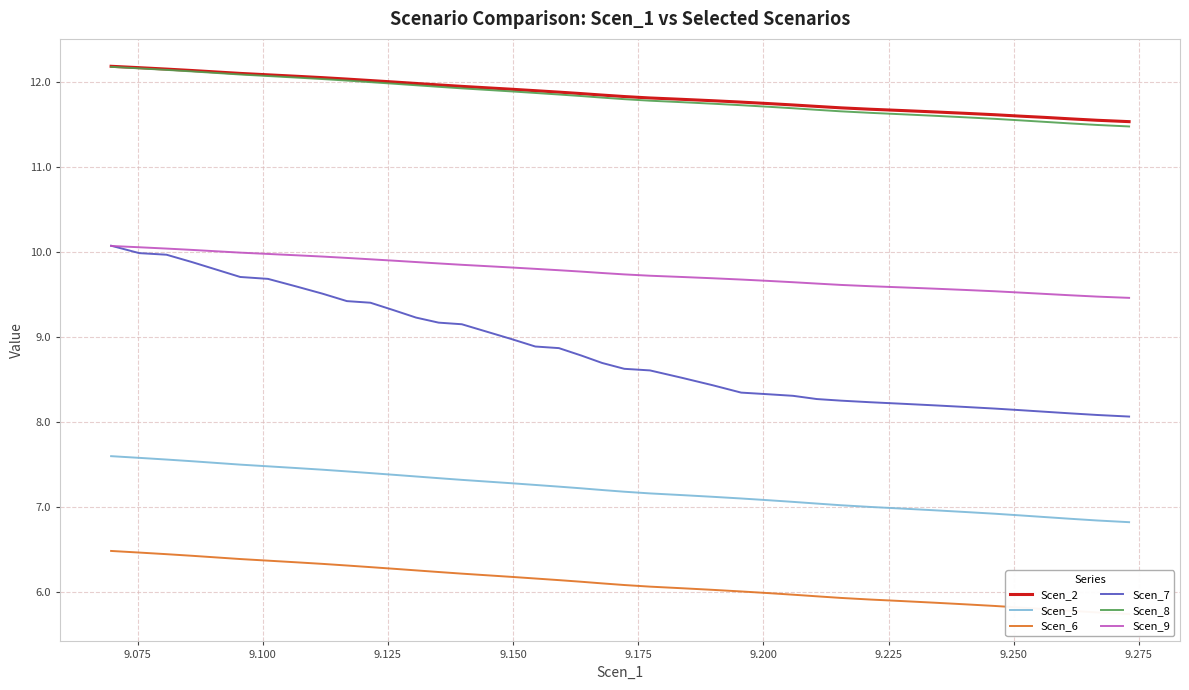

What is the average value of the Scen_9 series?

9.8